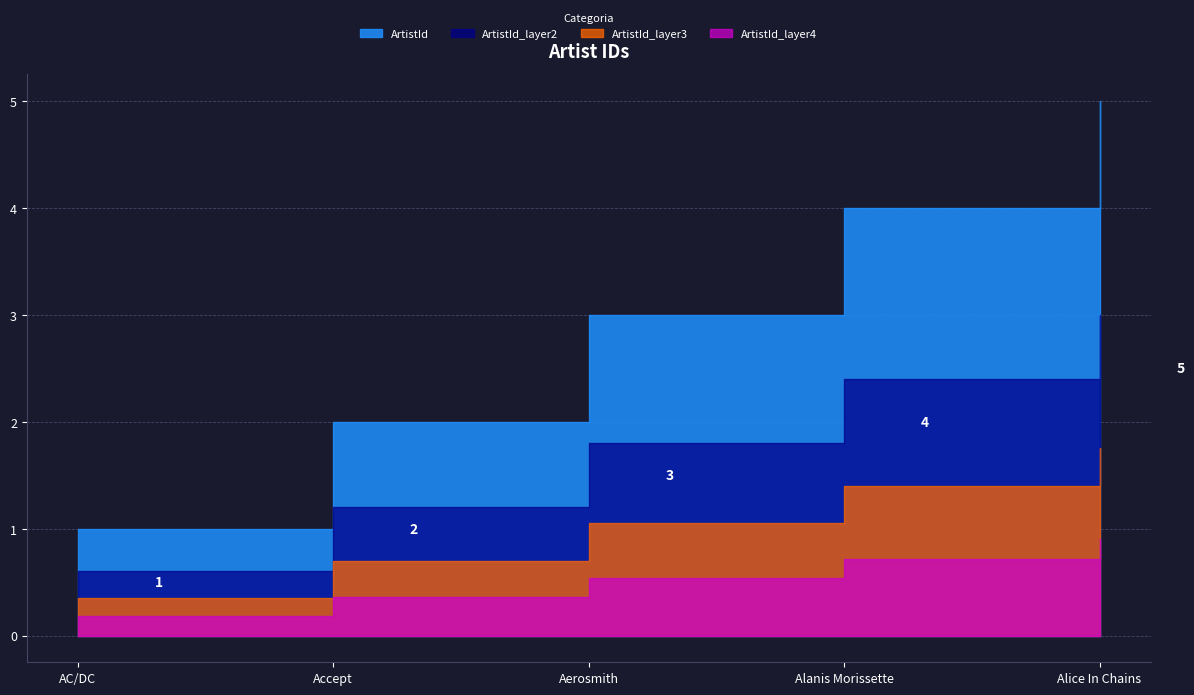

What is the label of the 3rd point from the left?

Aerosmith